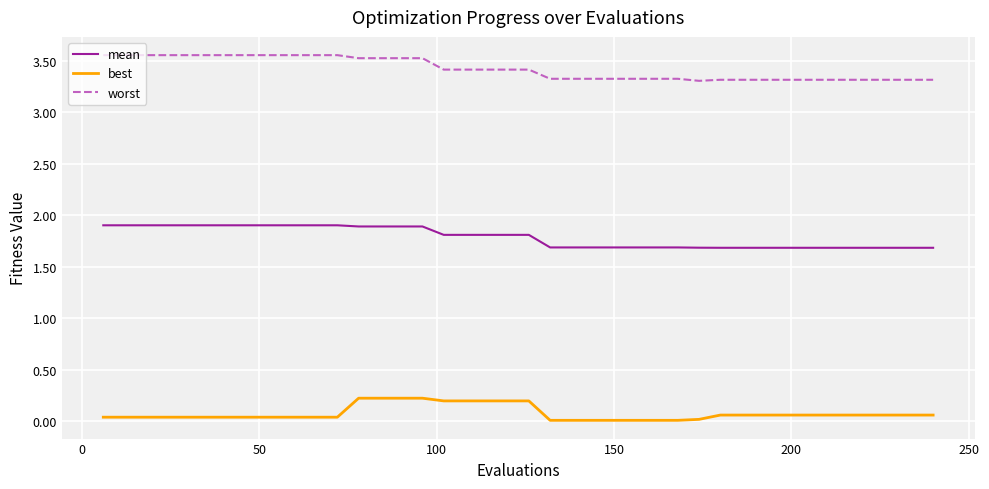

List the series in order of their overall mean, highest first.

worst, mean, best